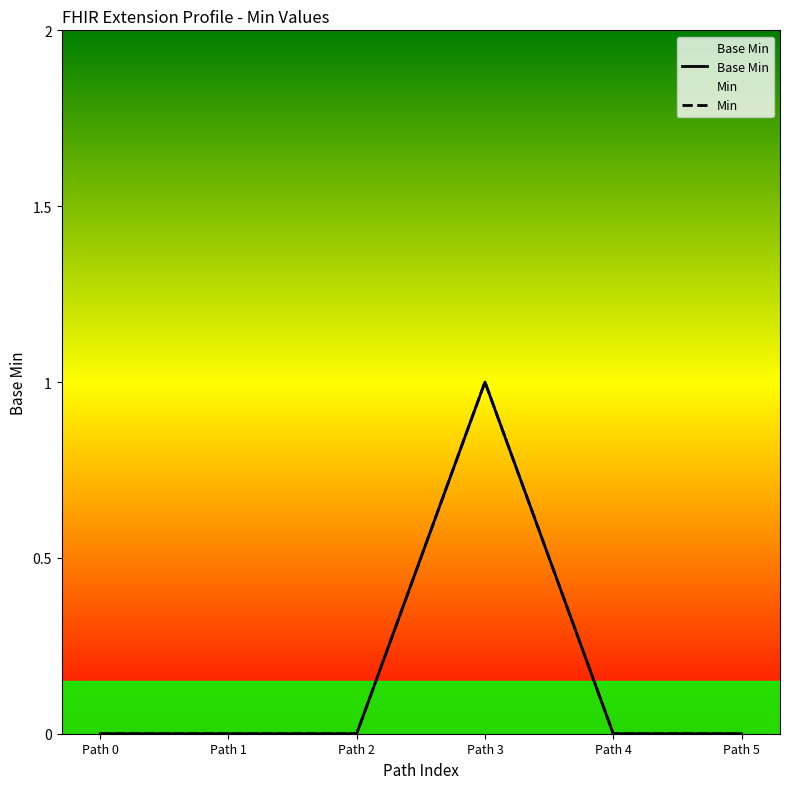

List the series in order of their peak value, highest first.

Base Min, Min